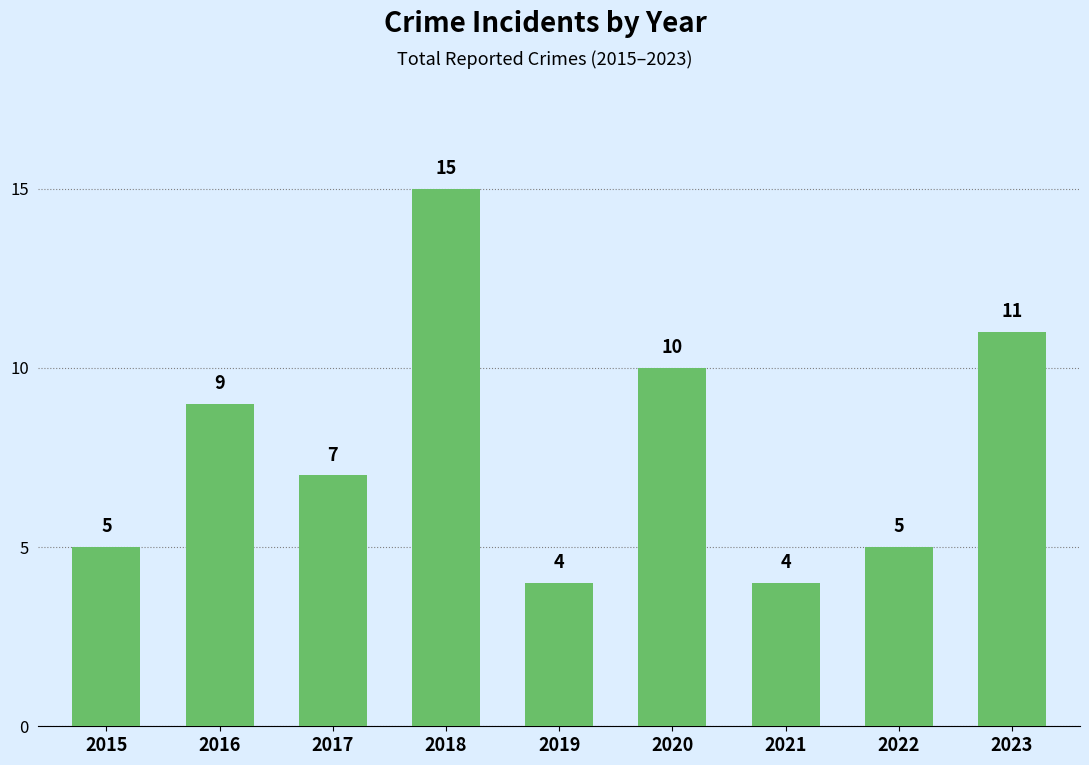

What is the ratio of the value at 2021 to the value at 2018?

0.3